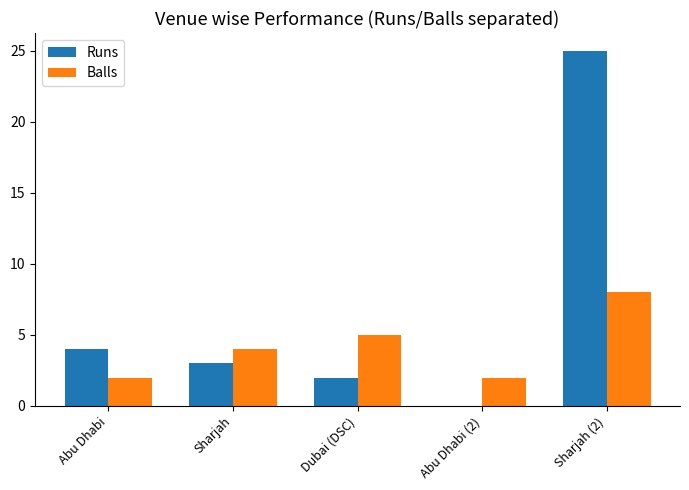

Which category has the highest value across all series?

Sharjah (2)